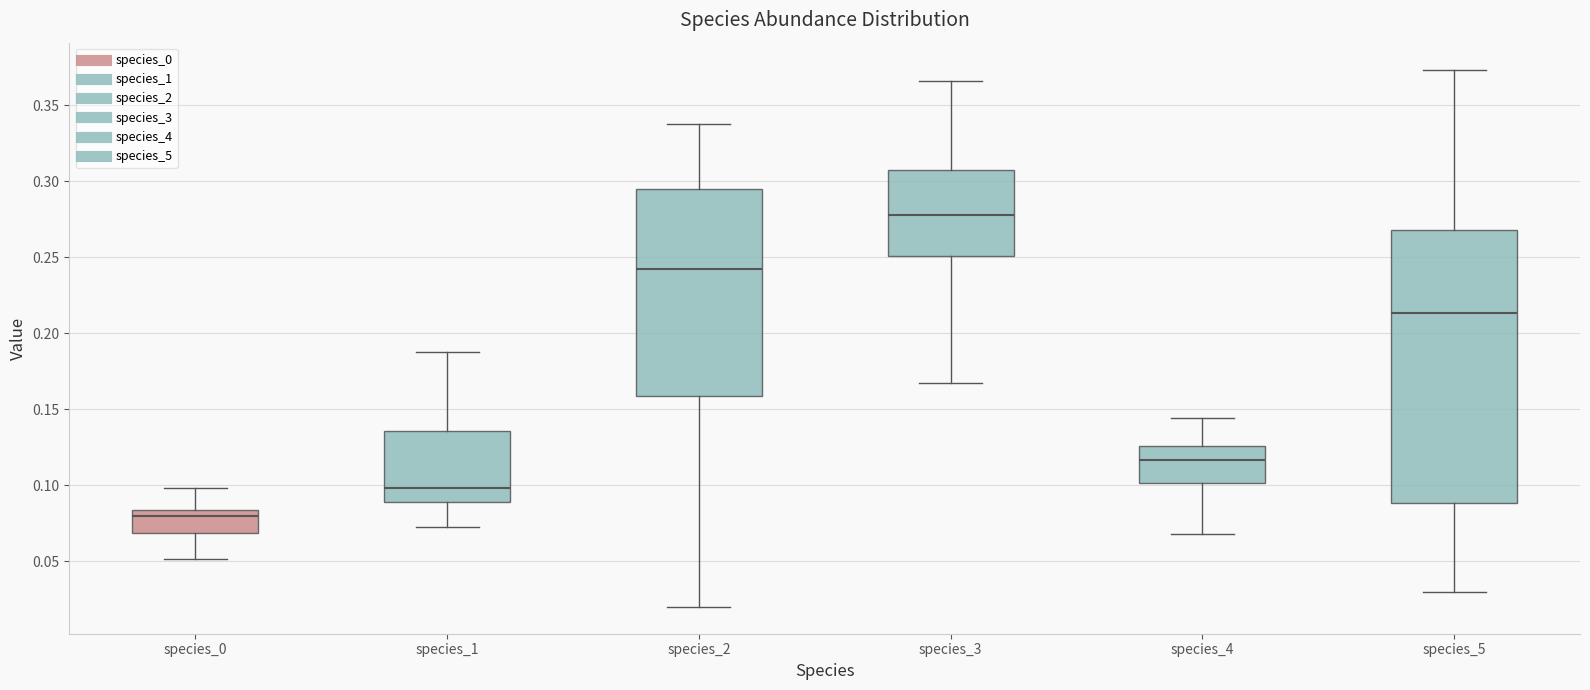

Which box is the tallest, from its lower edge to its upper edge?

species_5